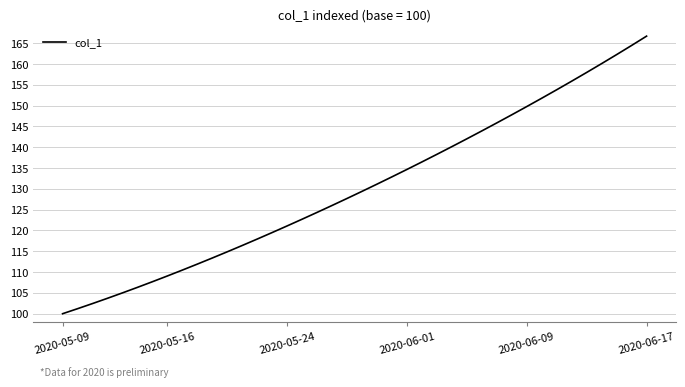

Count the number of categories in the chart.

40